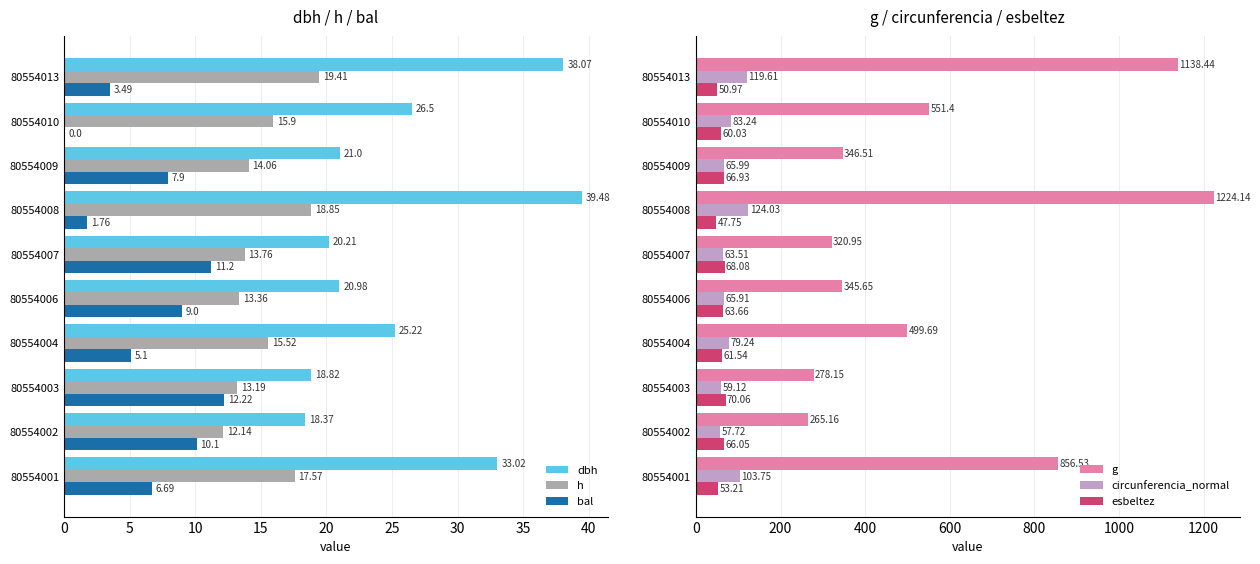

What is the highest value of the dbh series?

39.5